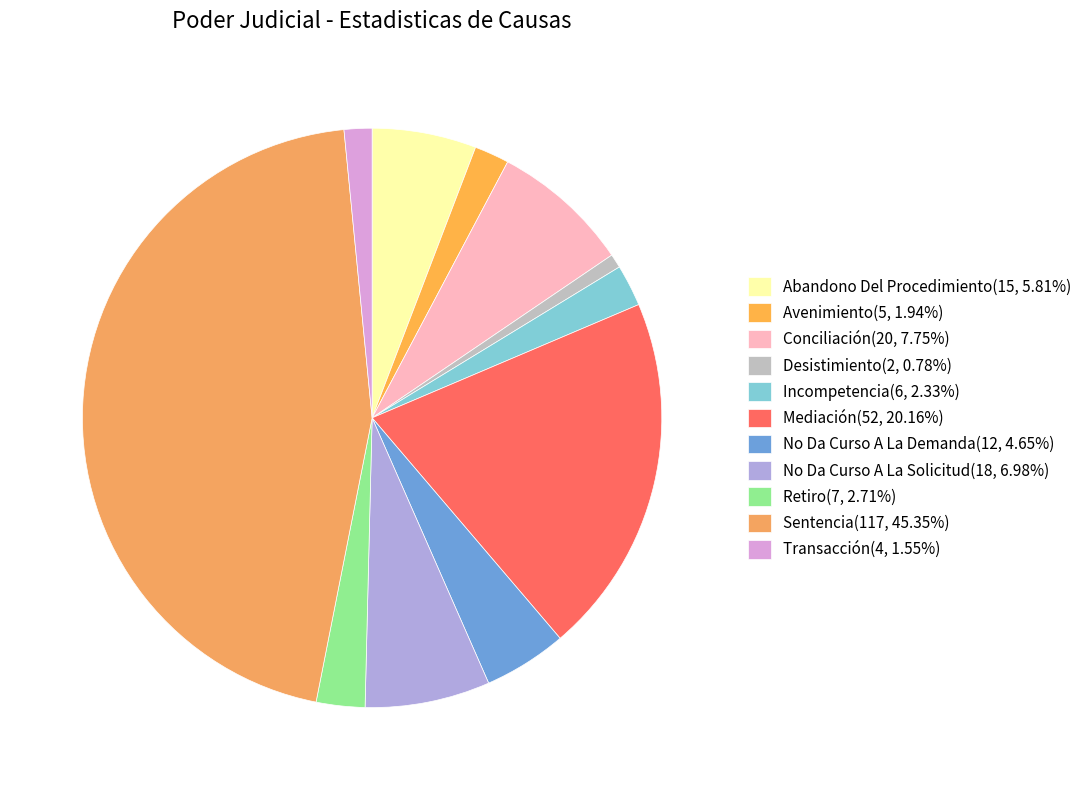

Does Retiro represent more than half of the total?

No